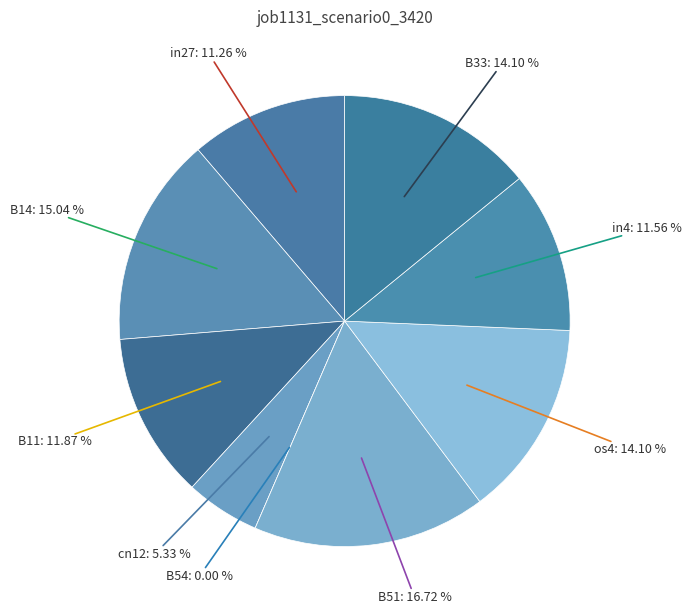

To the nearest percent, what is the difference between the in27 and B14 slice percentages?

4%